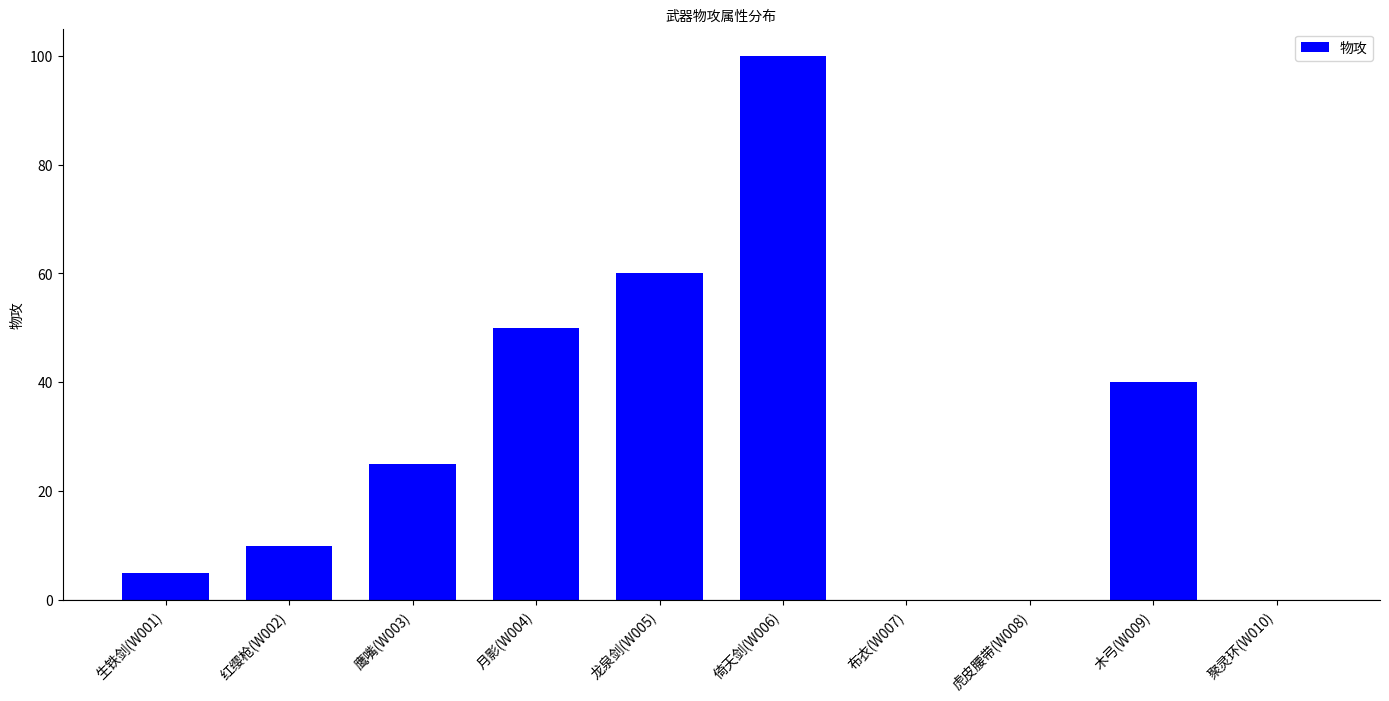

What is the change in value from 生铁剑(W001) to 布衣(W007)?

-5